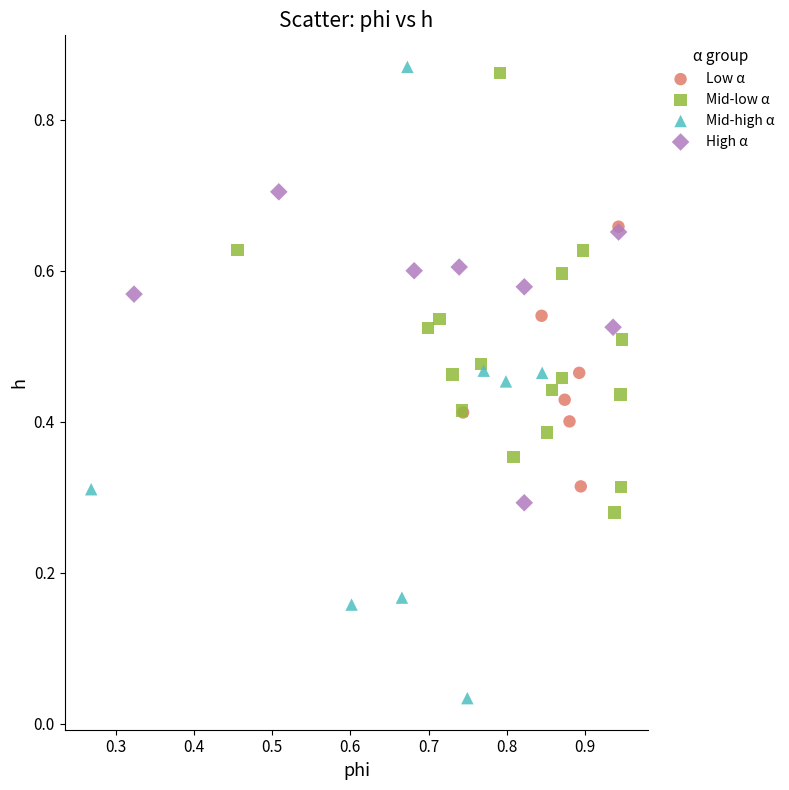

Which series has the widest spread of Y values?

Mid-high α